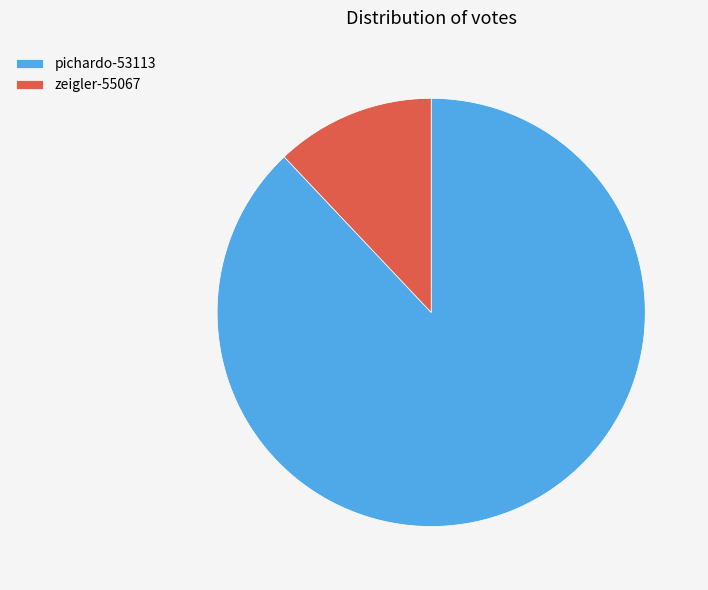

Count the number of slices in the pie.

2